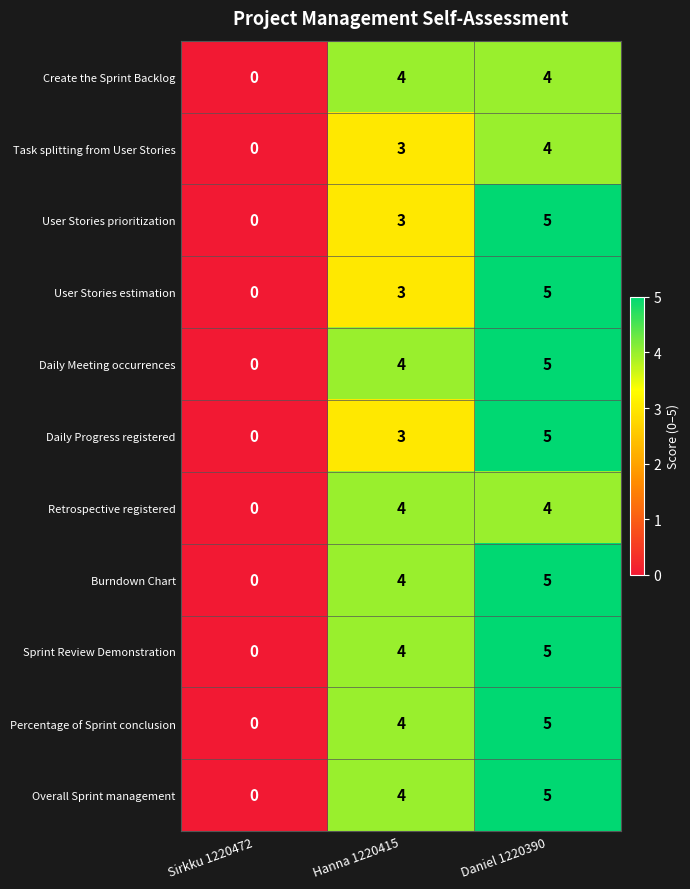

What is the sum of the Sprint Review Demonstration values at Hanna 1220415 and Daniel 1220390?

9